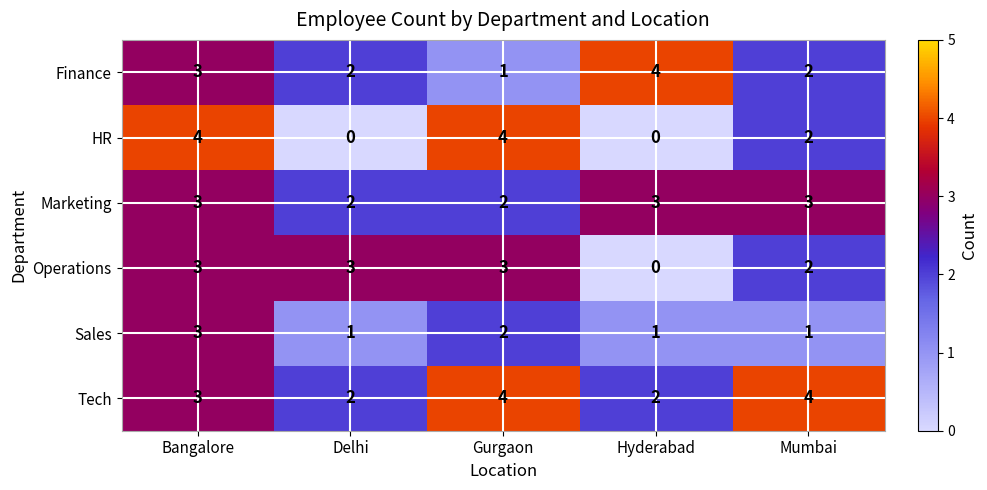

What is the sum of the Tech values at Mumbai and Bangalore?

7